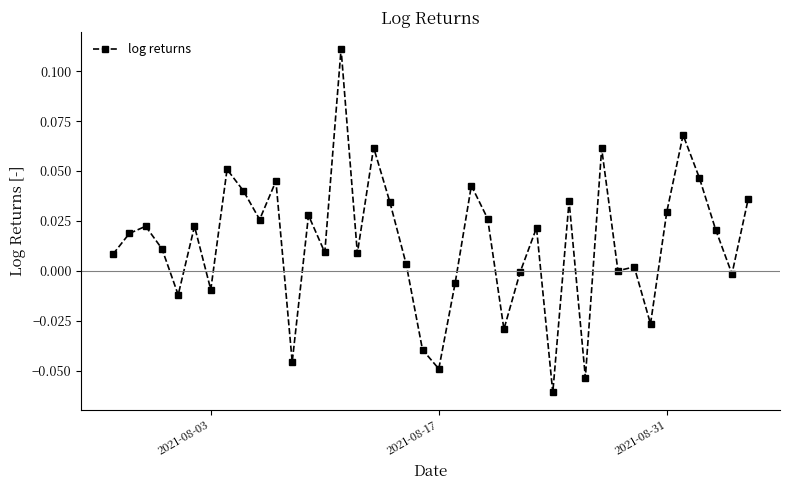

What is the sum of all values?

0.6